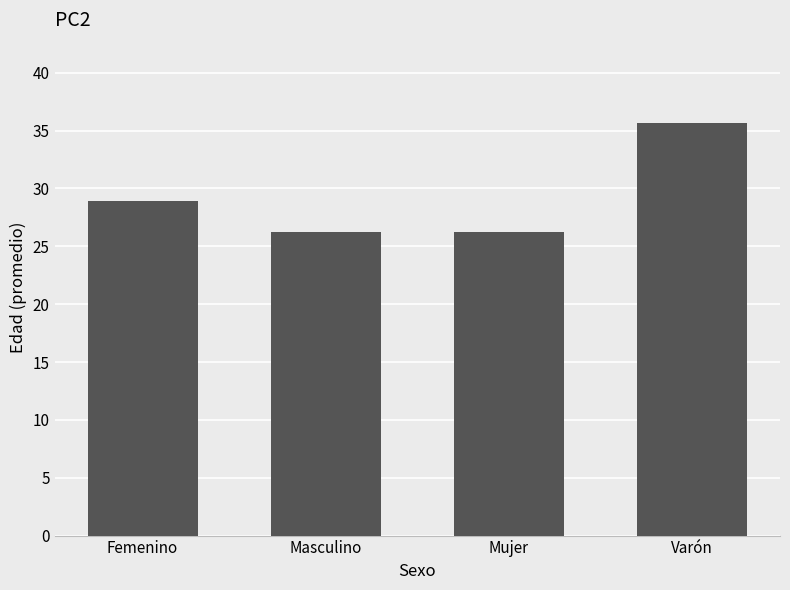

The value at Mujer is 26.2. True or false?

True